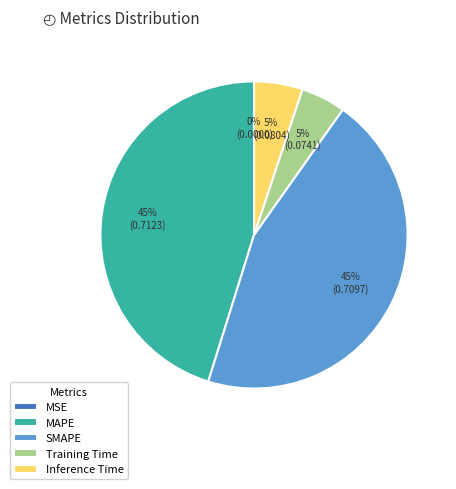

Does MAPE represent more than half of the total?

No